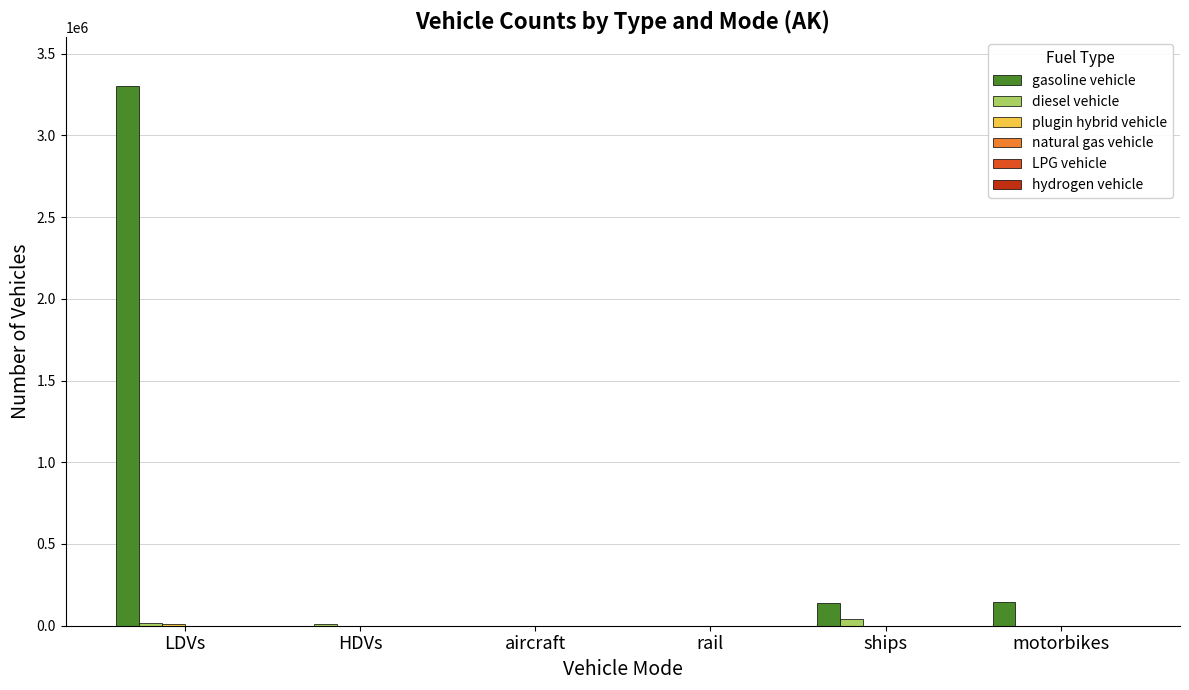

True or false: gasoline vehicle has a value of -1188355.9 at aircraft.

False